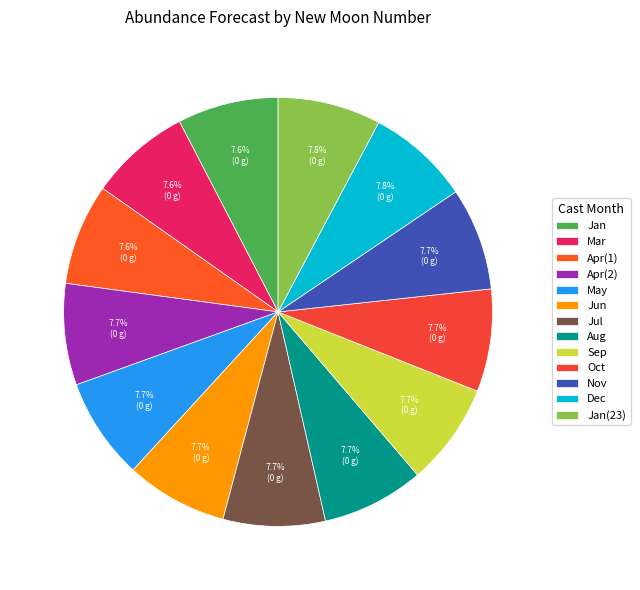

Is there any slice that represents more than half of the pie?

No